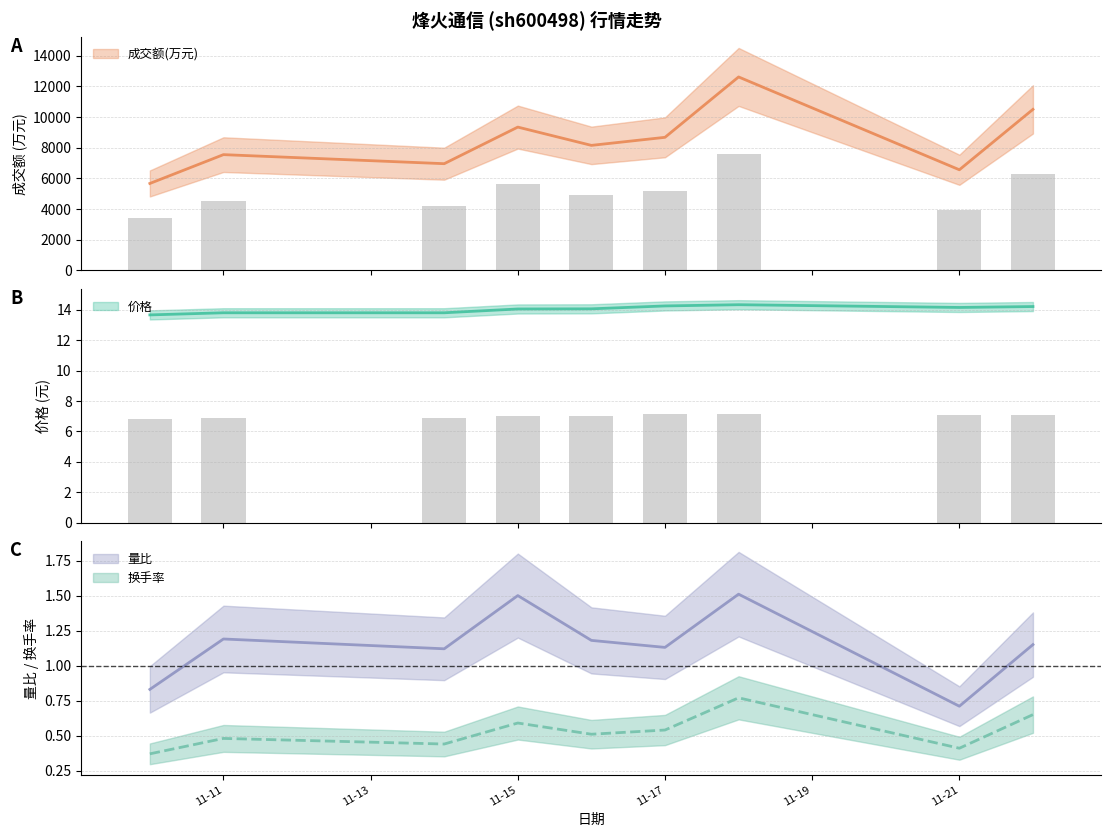

The 价格 series shows 14.1 at 2022-11-16. True or false?

True